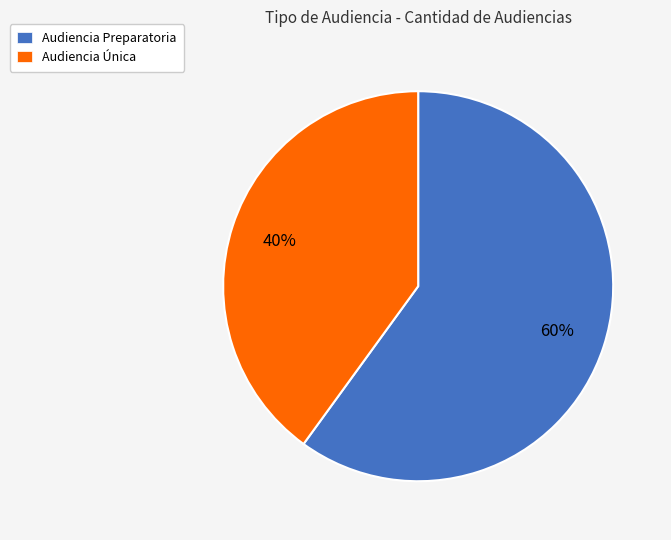

Is it true that Audiencia Única is 40% of the pie?

True